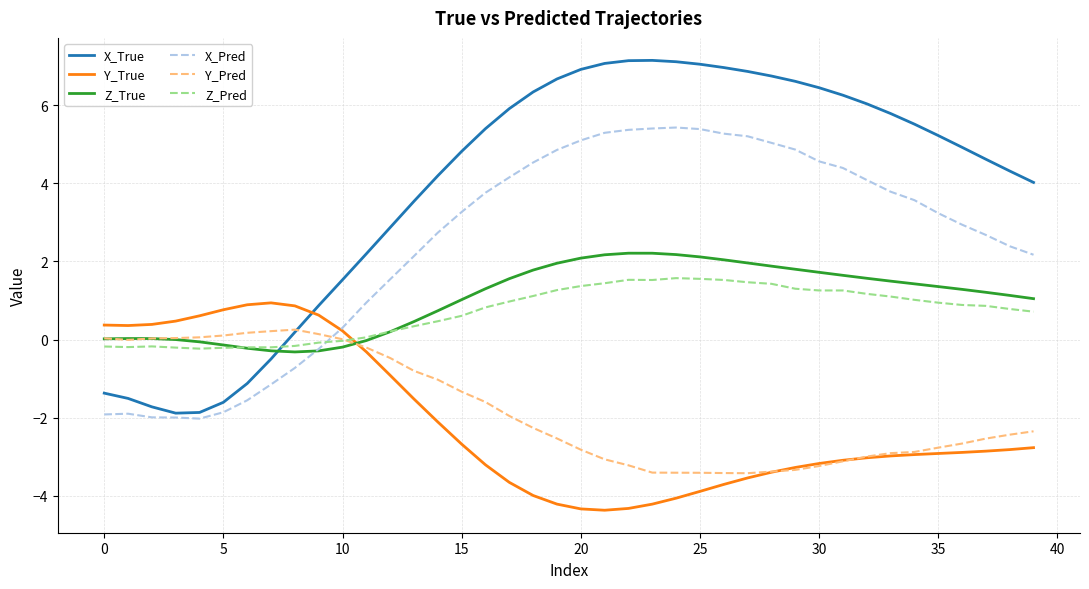

What is the lowest value of the X_True series?

-1.9